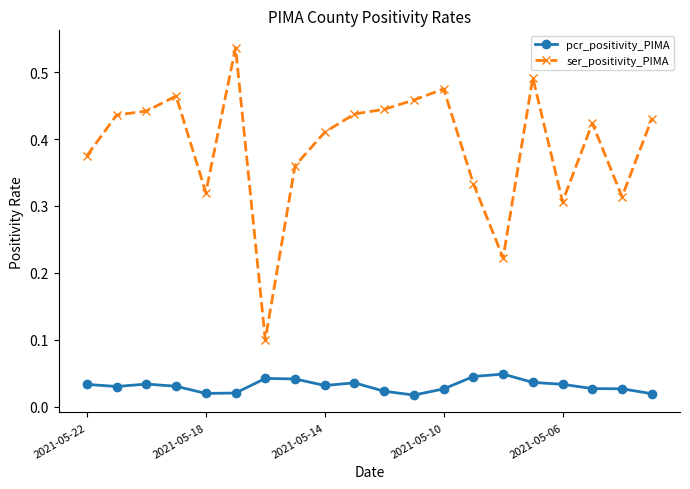

Which series has the widest spread of values?

ser_positivity_PIMA